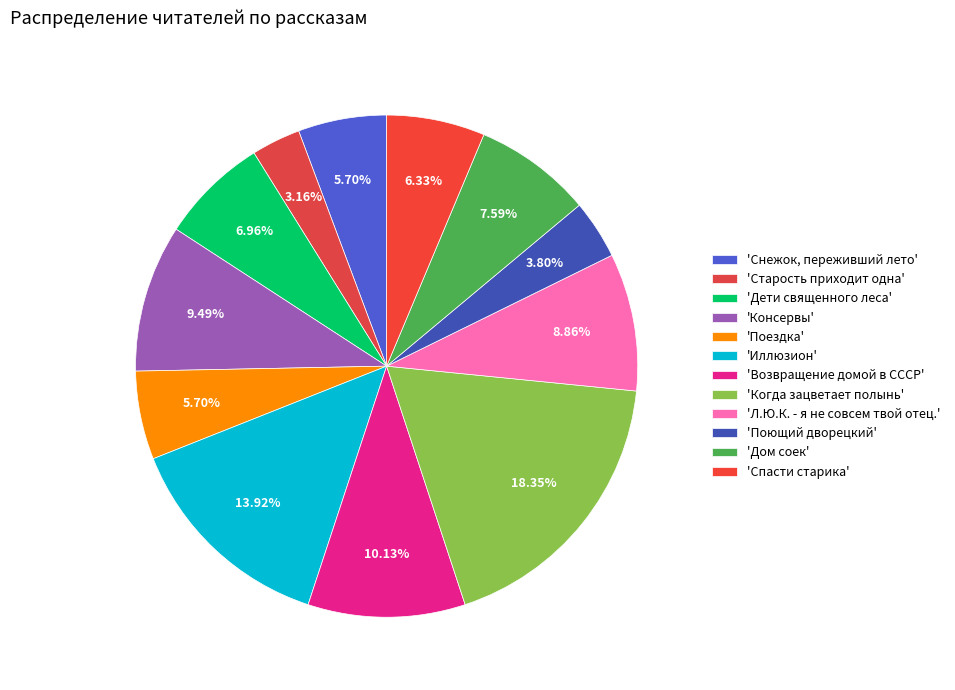

Count the number of slices in the pie.

12